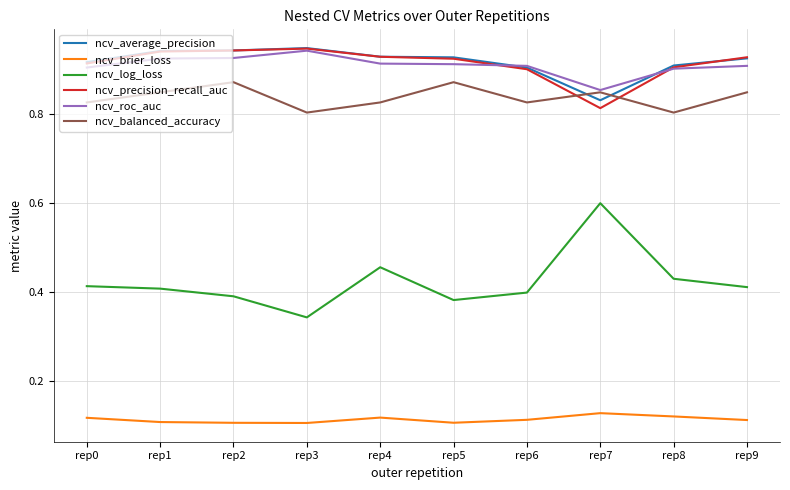

What is the sum of all ncv_precision_recall_auc values?

9.1